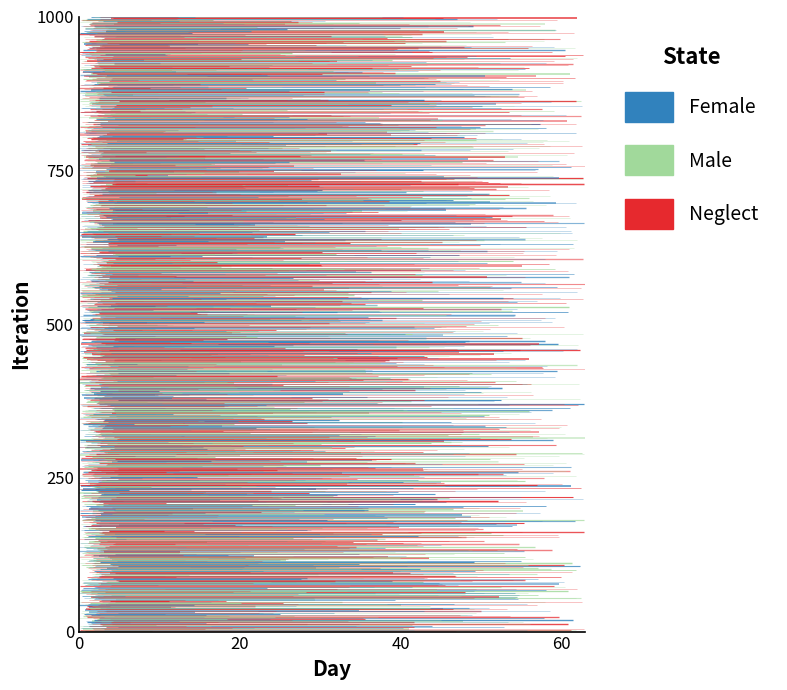

How many series are shown in this chart?

3